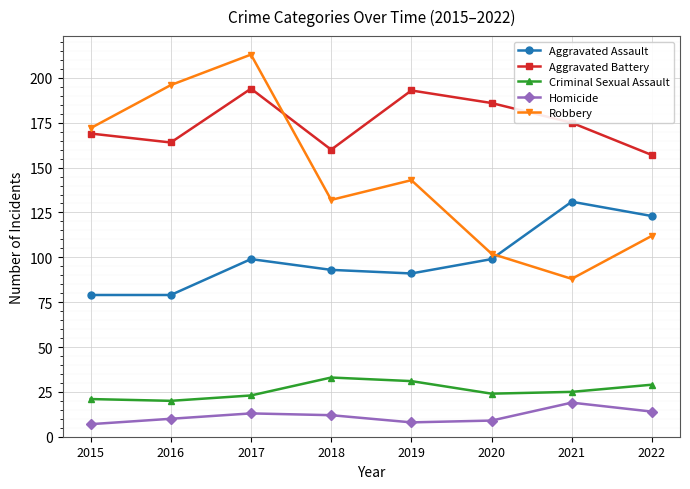

Between 2016 and 2019, which series saw the biggest shift?

Robbery